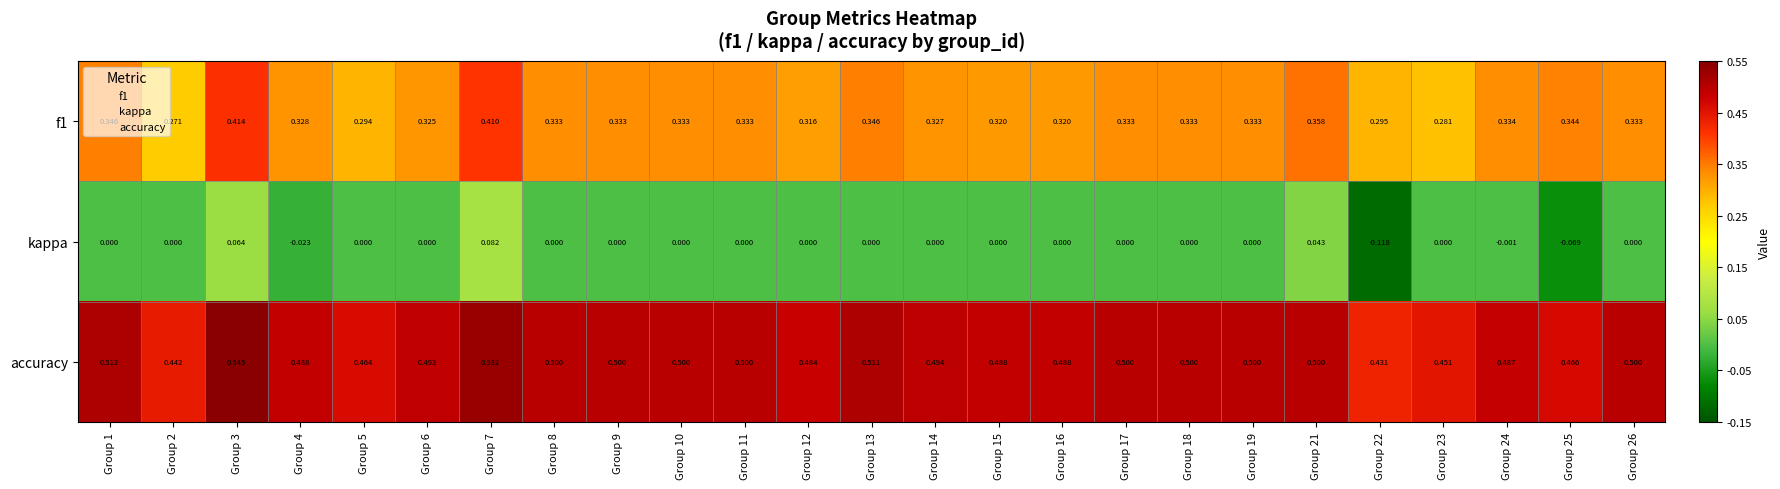

Is the value of kappa at Group 17 greater than the value of f1 at Group 16?

No